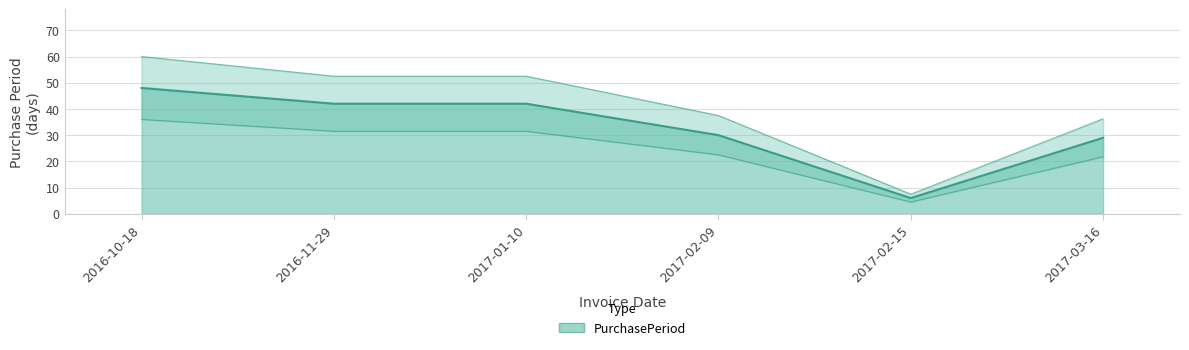

List the labels in order of value, smallest first.

2017-02-15, 2017-03-16, 2017-02-09, 2016-11-29, 2017-01-10, 2016-10-18